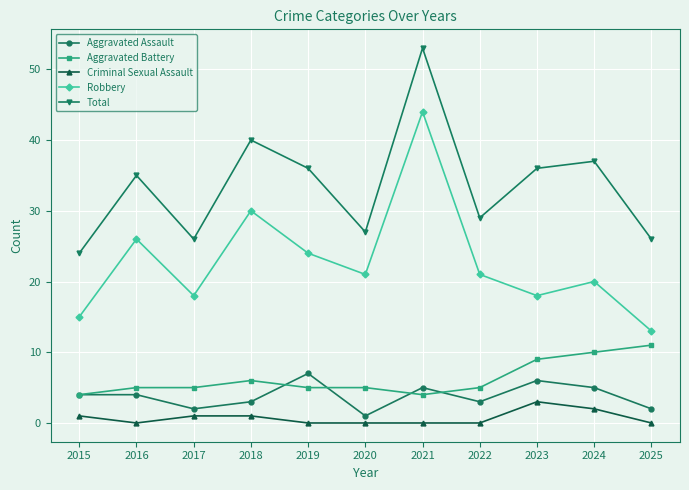

What is the total value across all series at 2024?

74